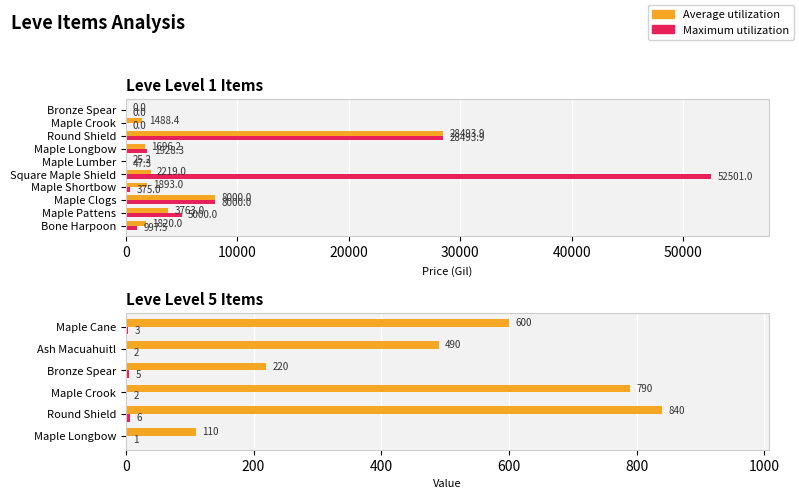

Which category has the lowest value in the Average utilization series?

Bronze Spear